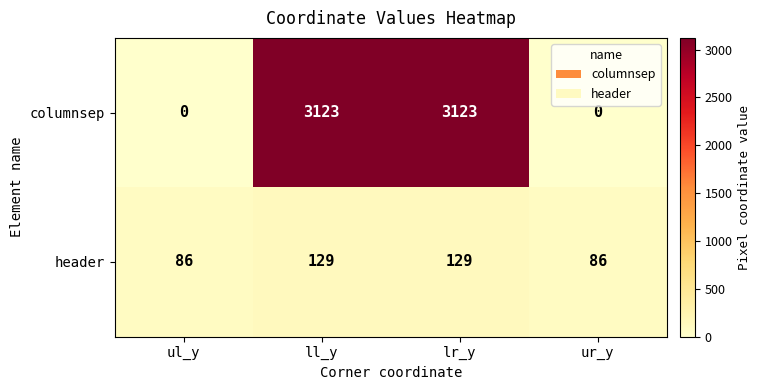

True or false: header has a value of 209 at ll_y.

False